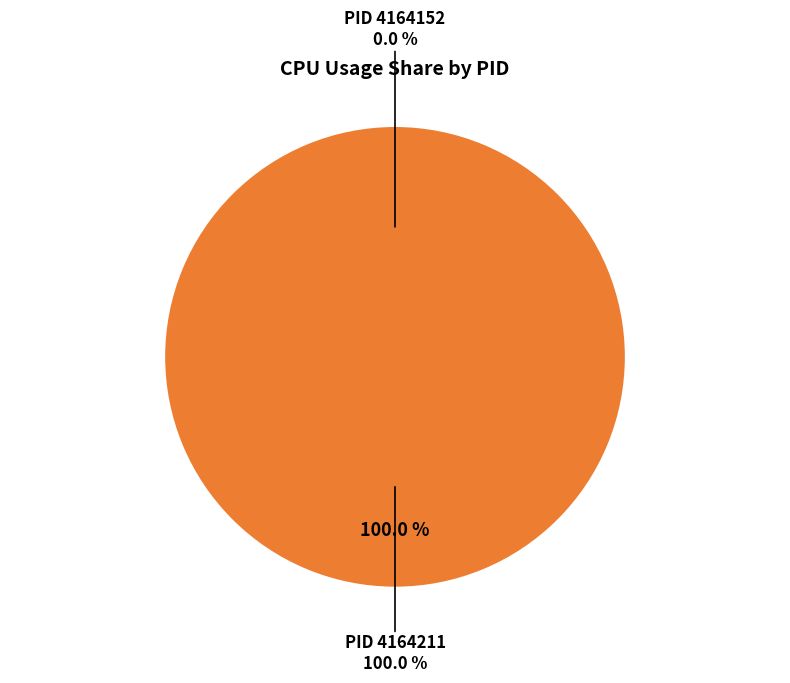

Which category accounts for the majority?

4164211